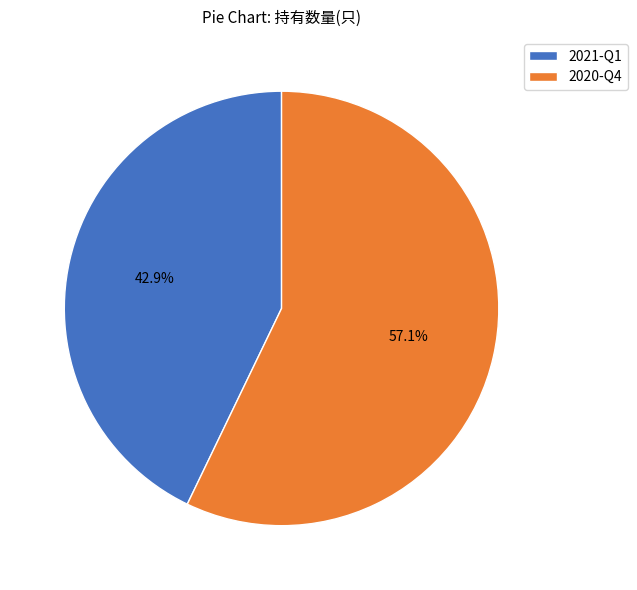

How many segments does this pie chart have?

2